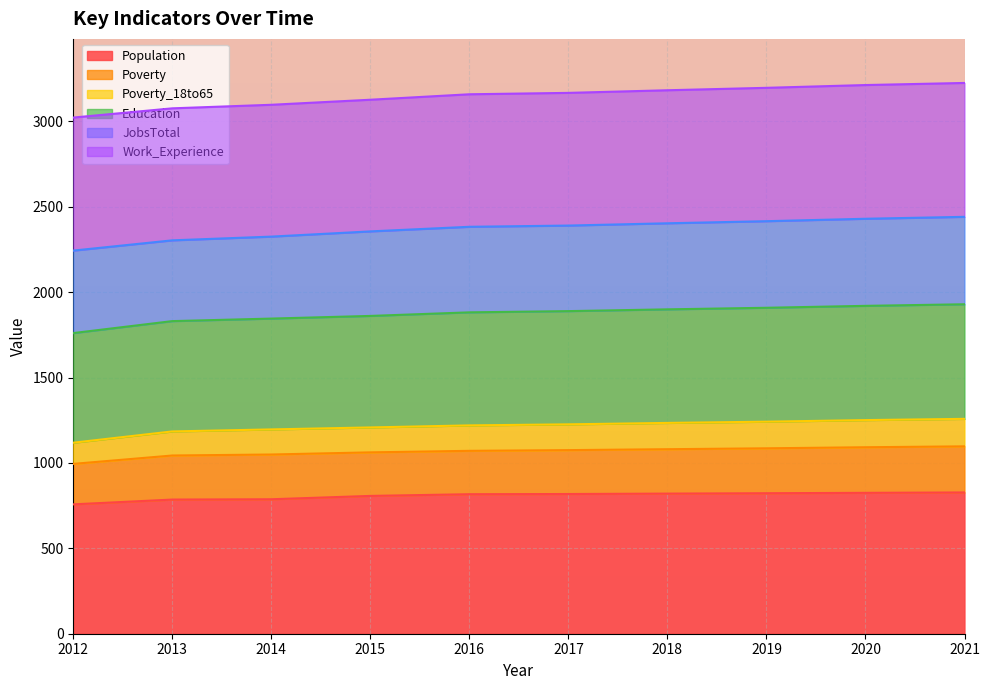

The Population series shows 536.9 at 2020. True or false?

False